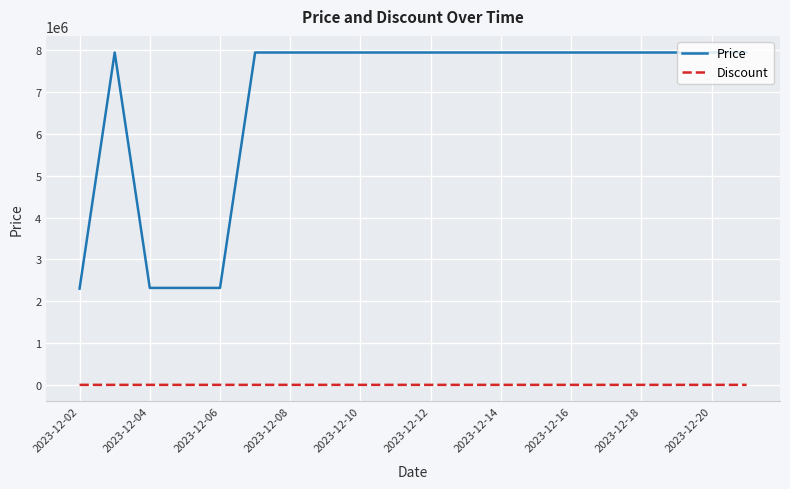

Which series has the largest total across all categories?

Price